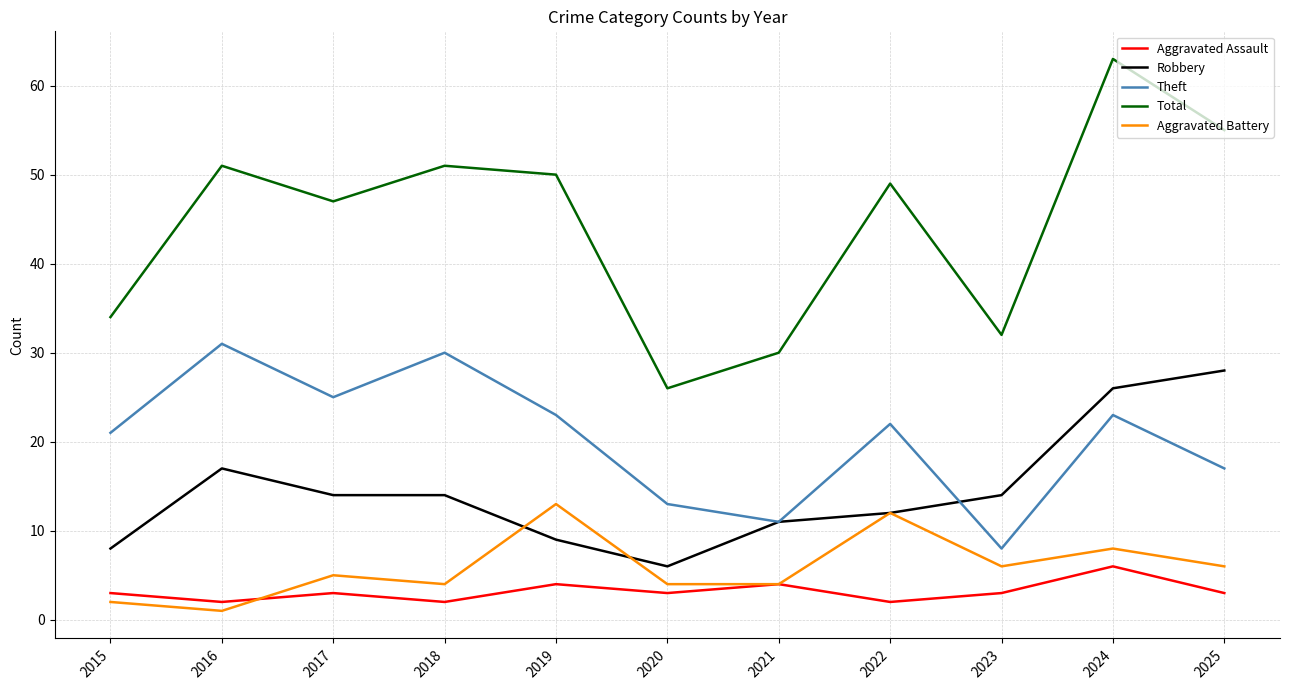

The Aggravated Assault series shows 2 at 2016. True or false?

True